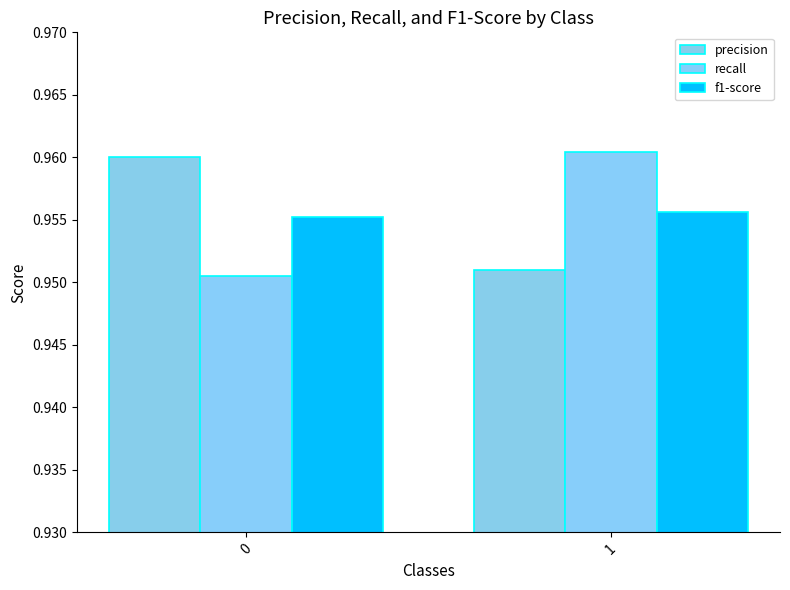

List the labels in order of f1-score value, smallest first.

0, 1